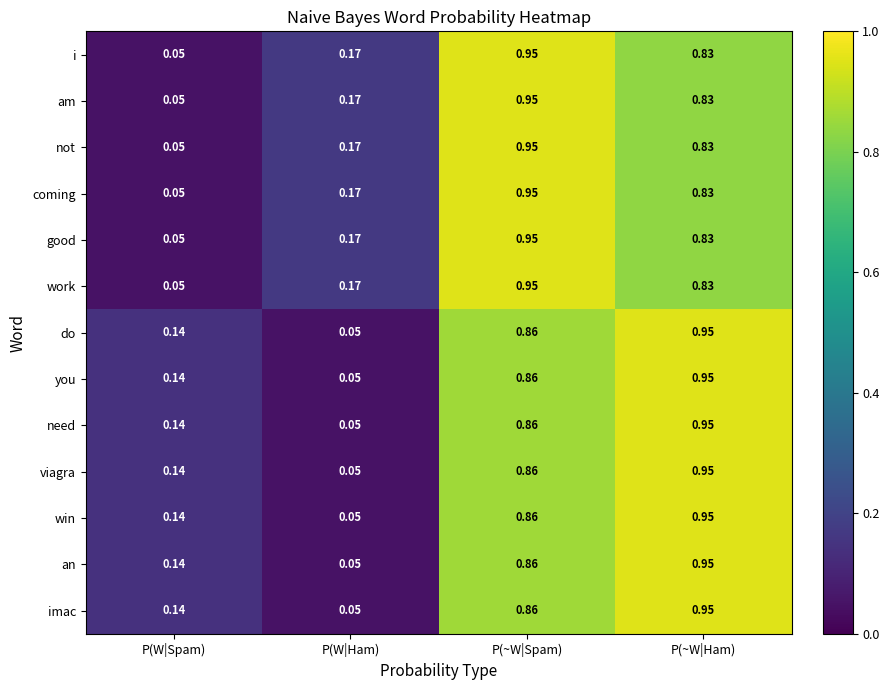

At which label is need closest to 0?

P(W|Ham)